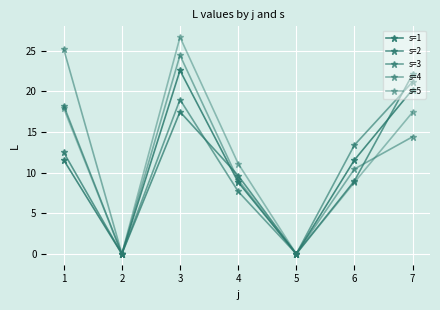

True or false: s=5 and s=4 intersect in this chart.

True